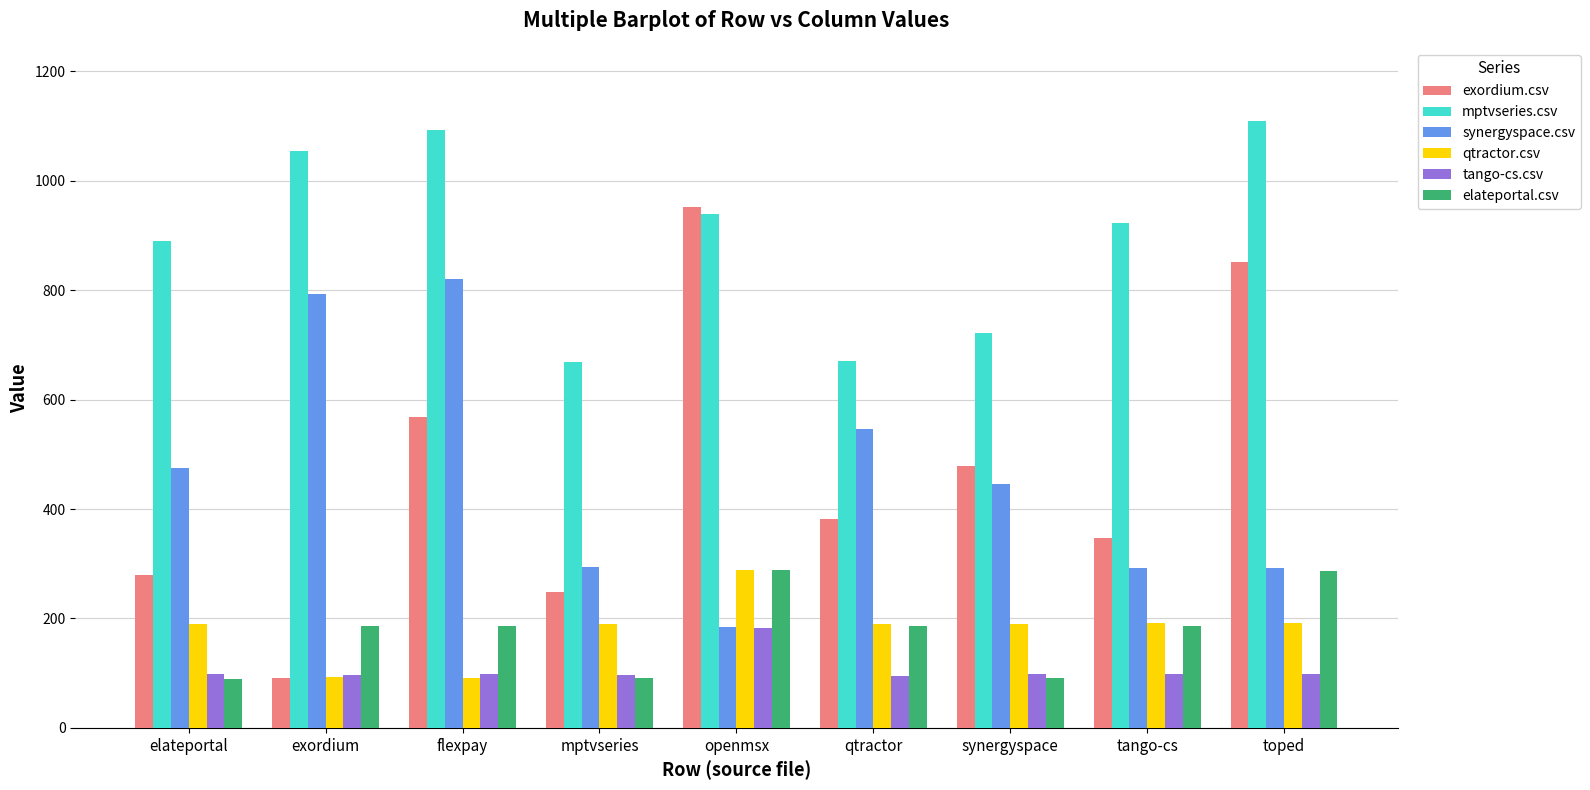

What is the label of the 6th bar from the right?

mptvseries